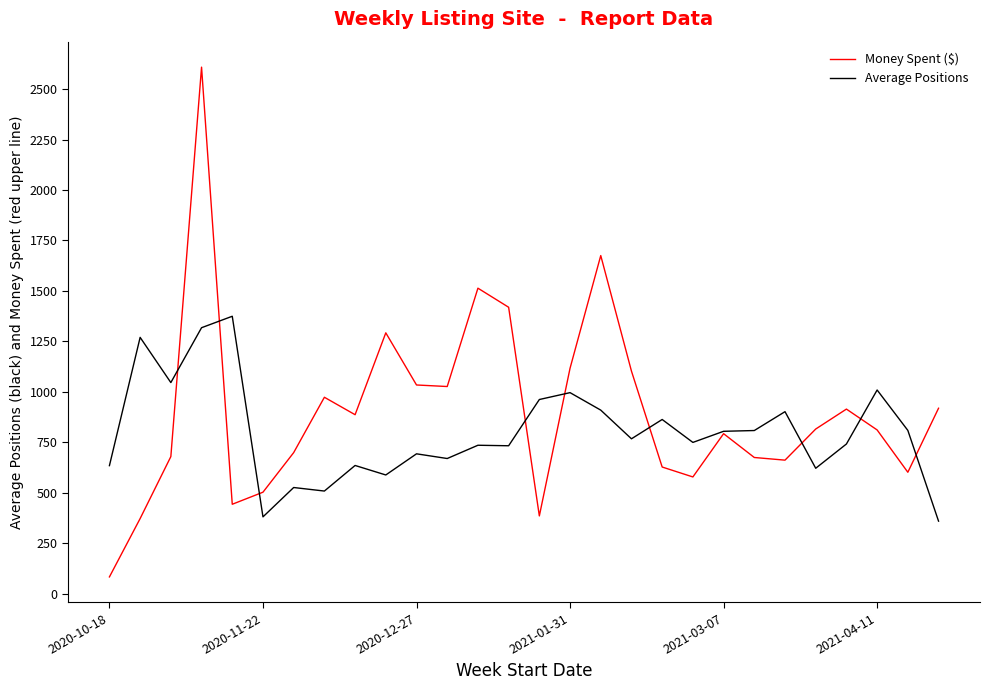

Rank the series by their maximum value, from lowest to highest.

Average Positions, Money Spent ($)